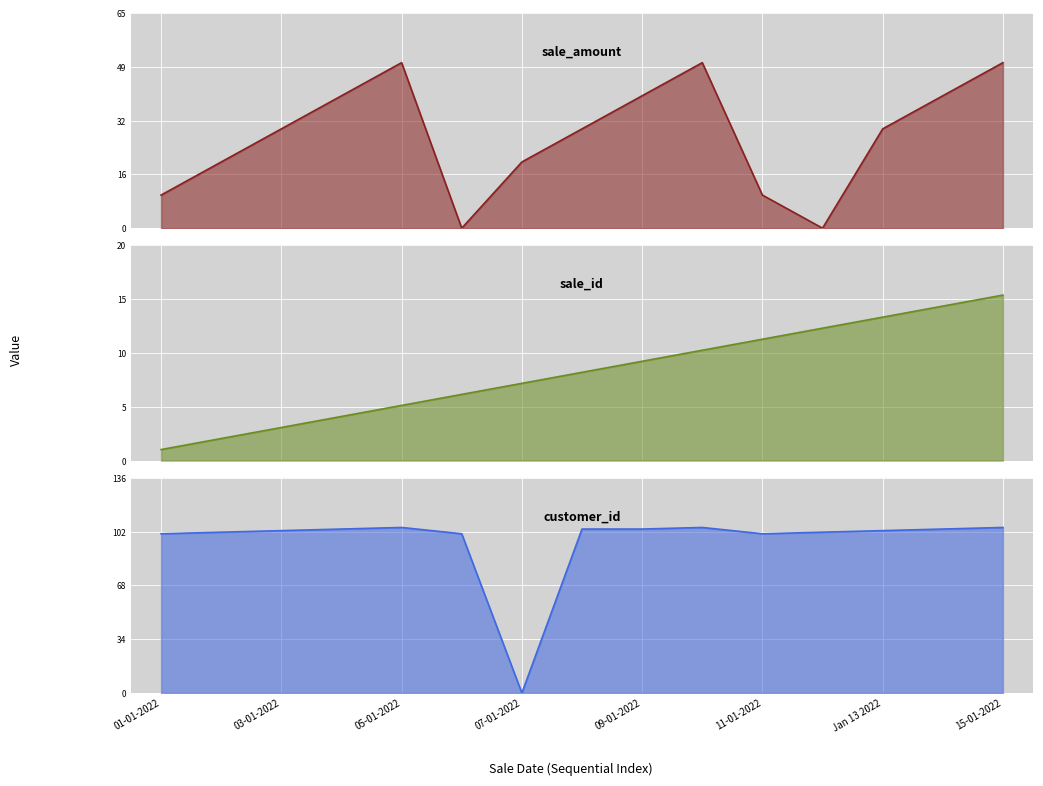

Reading right to left, extract all data points from this chart.

sale_amount: 50	40	30	0	10	50	40	30	20	0	50	40	30	20	10
sale_id: 15	14	13	12	11	10	9	8	7	6	5	4	3	2	1
customer_id: 105	104	103	102	101	105	104	104	0	101	105	104	103	102	101